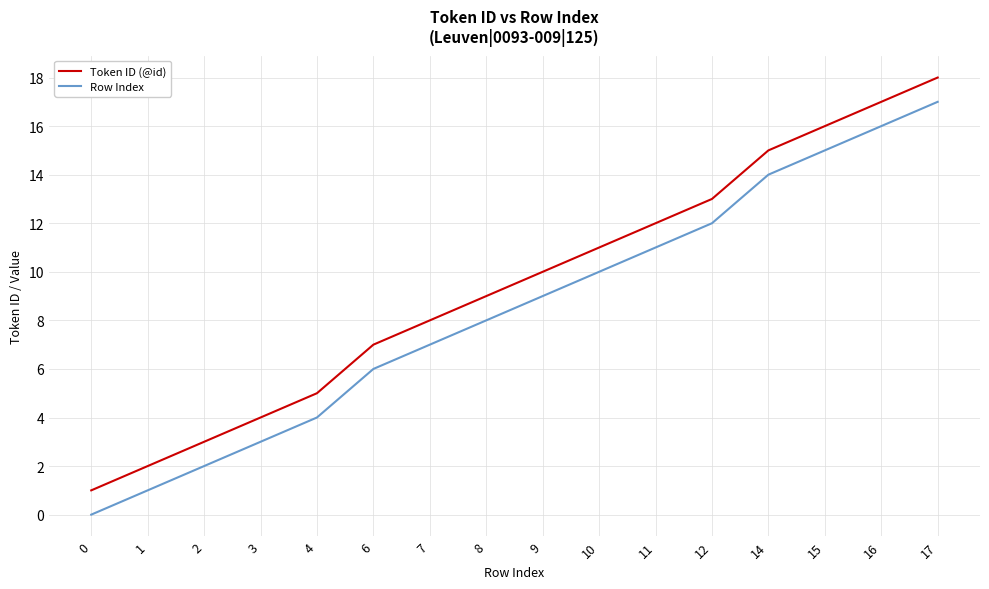

True or false: Row Index and Token ID (@id) cross at least once.

False